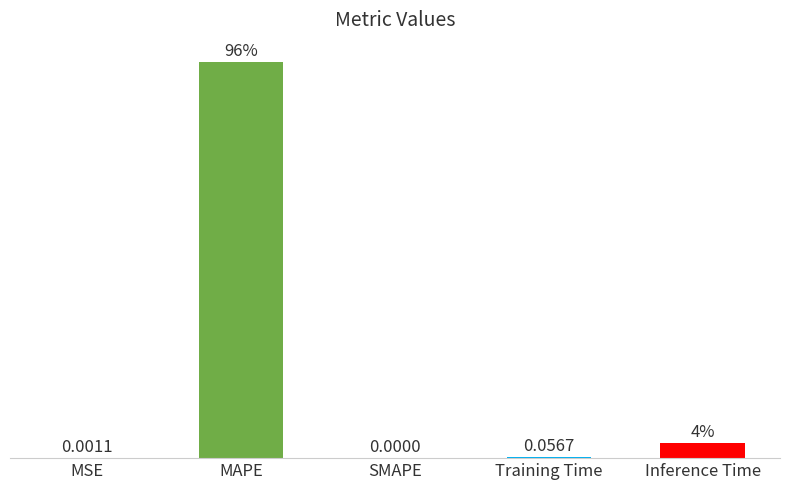

At which label is the value closest to 12?

Inference Time